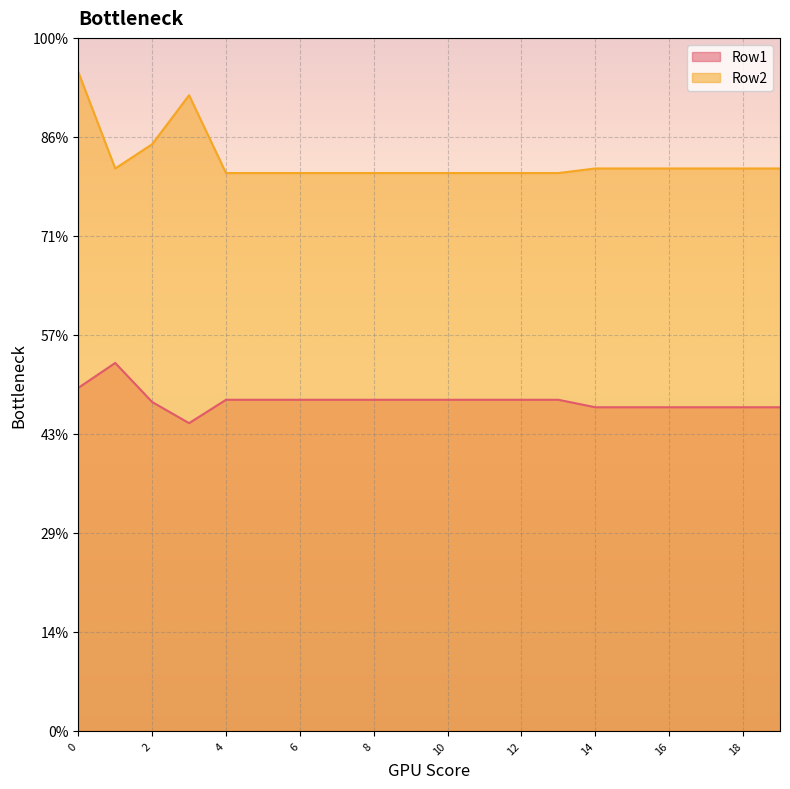

Does the chart display data point markers on the line(s)?

No